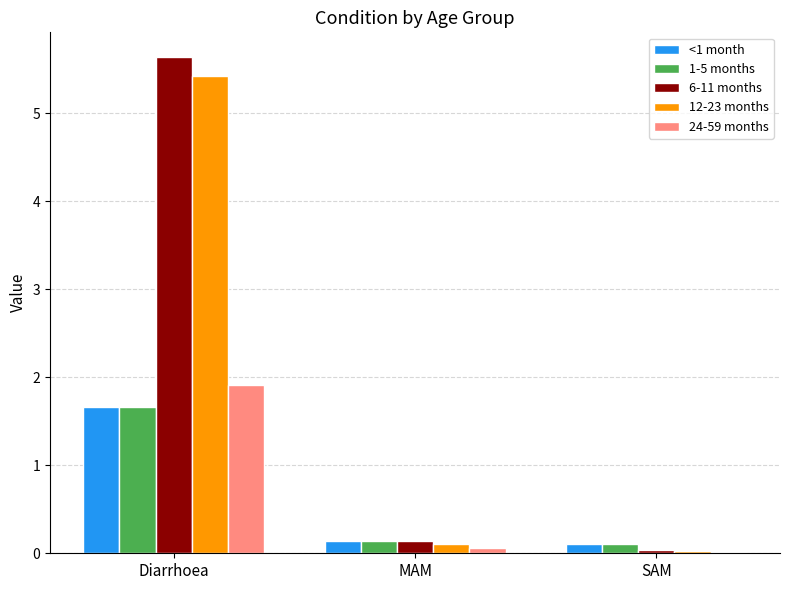

At which label does <1 month reach its peak?

Diarrhoea